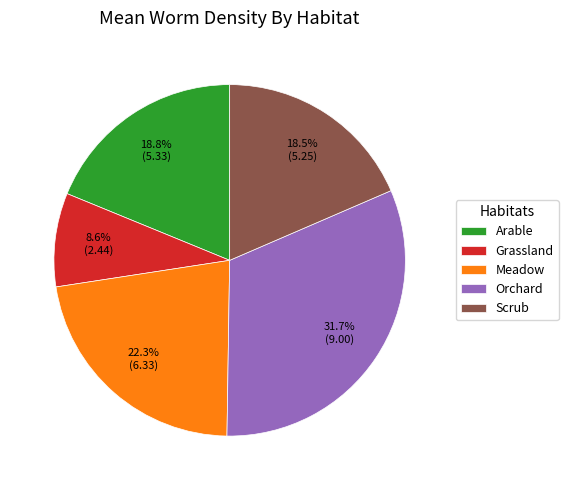

Between Grassland and Arable, which is larger?

Arable